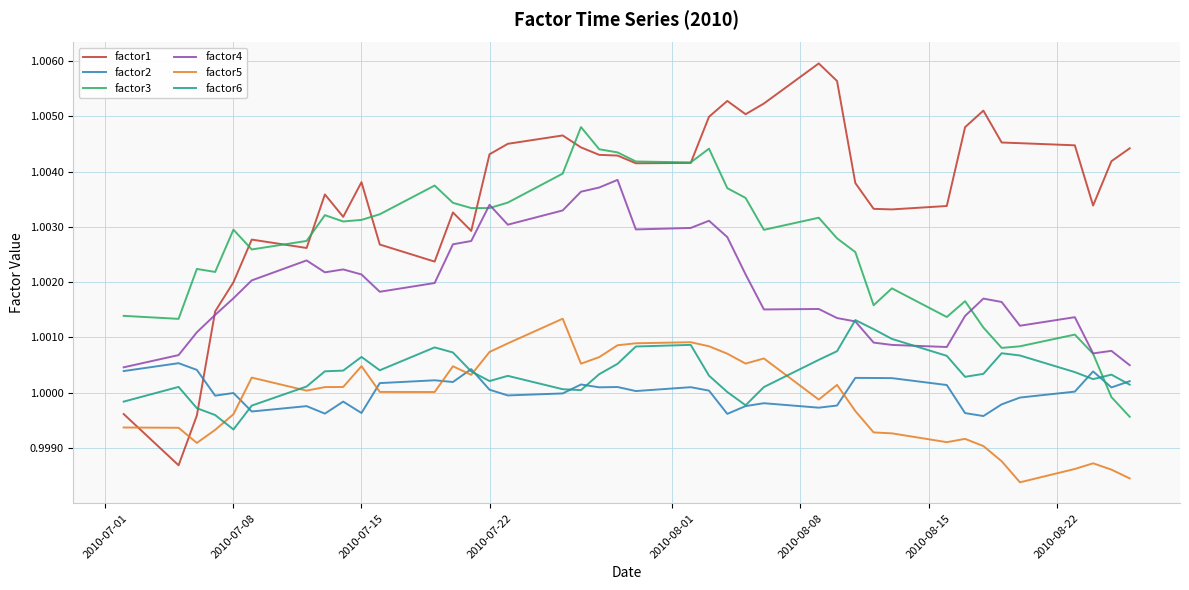

Which series has the widest spread of values?

factor1